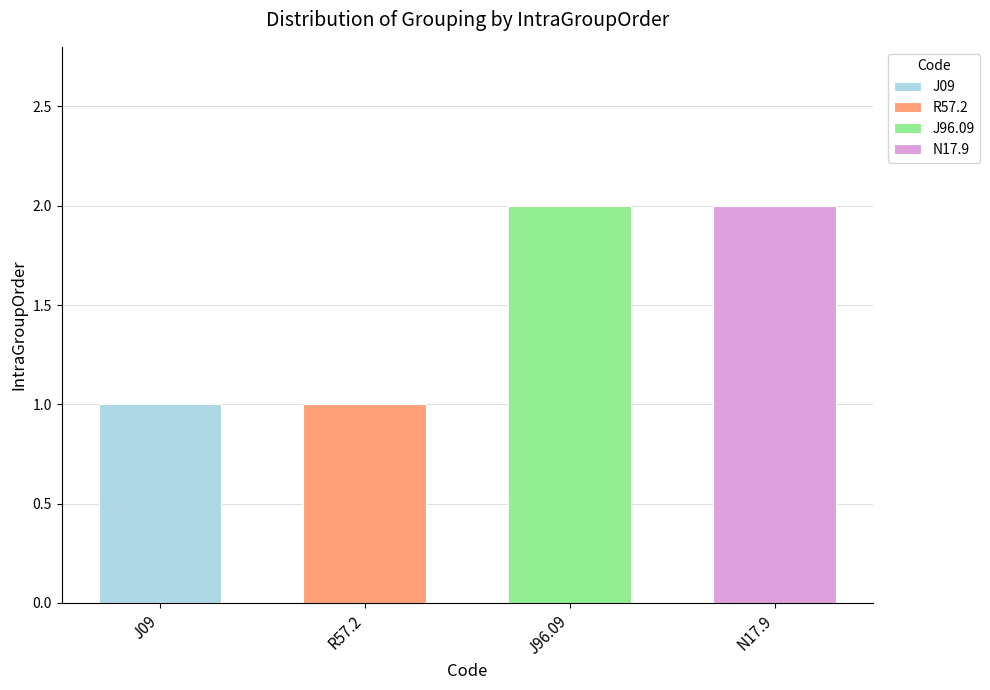

The value at A (J96.09) is 3. True or false?

False